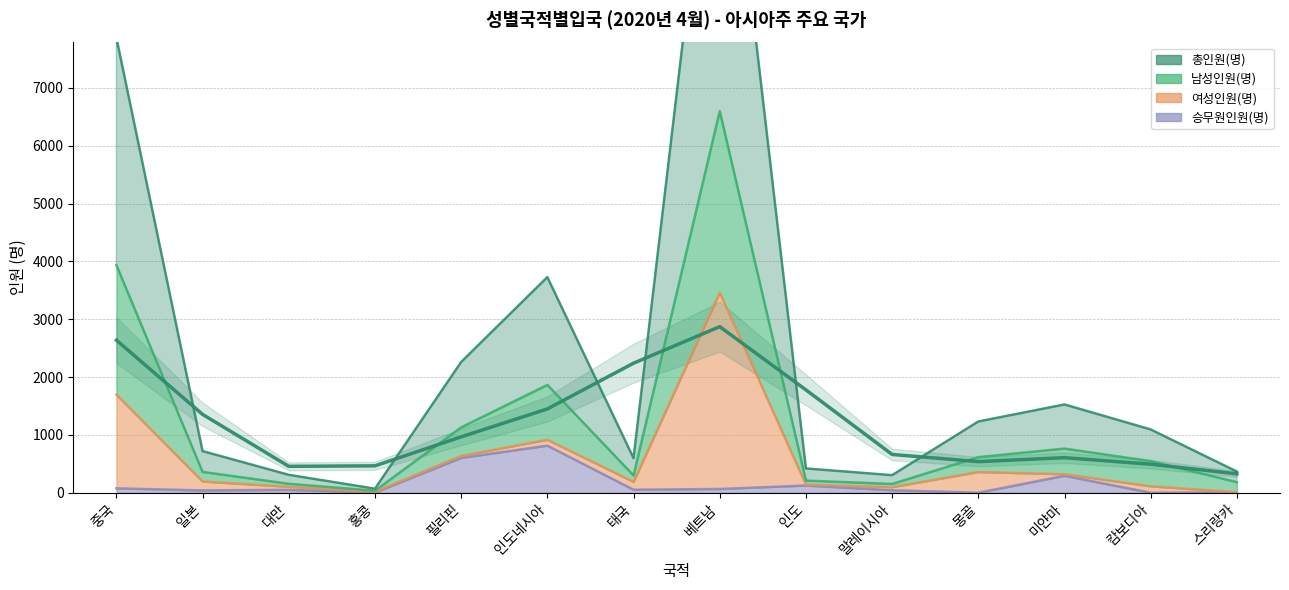

Between 중국 and 미얀마, which is larger?

중국